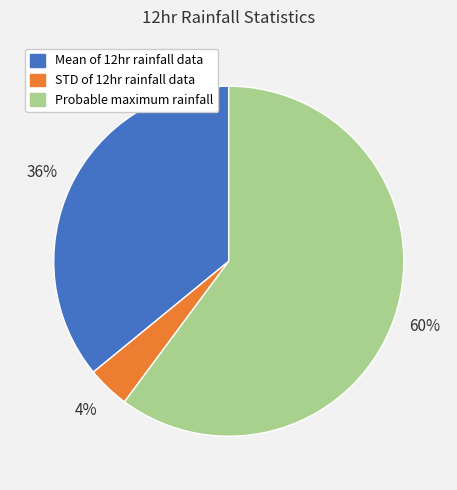

The Mean of 12hr rainfall data slice represents 47% of the pie. True or false?

False